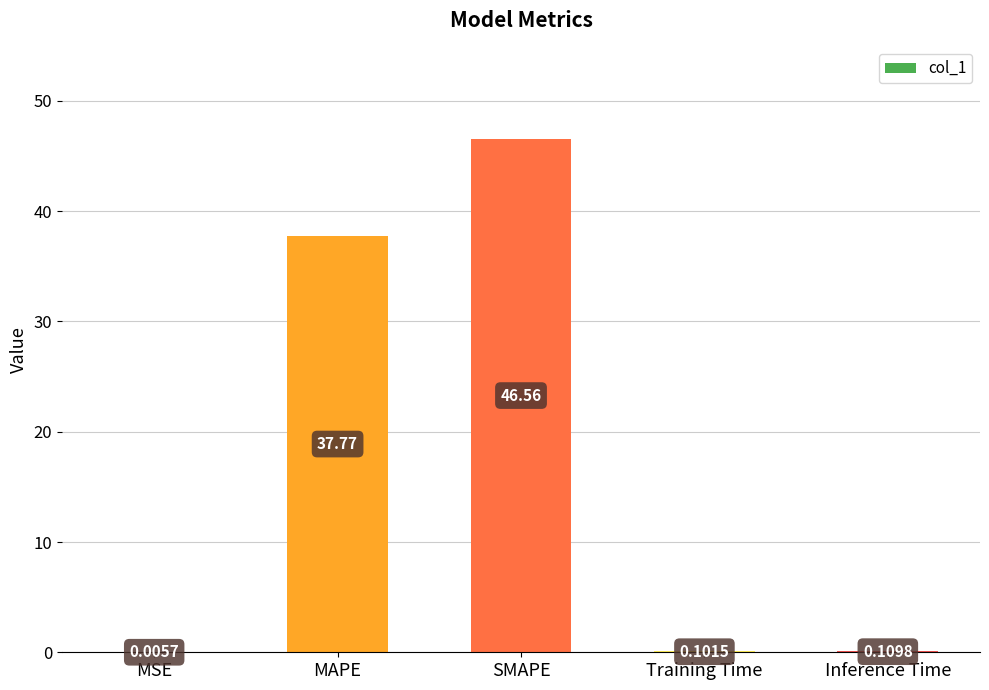

What is the sum of the values at MAPE and Training Time?

37.9